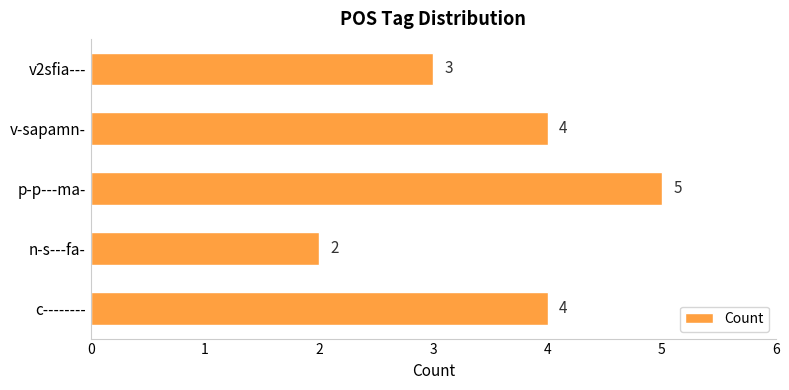

What is the ratio of the value at c-------- to the value at p-p---ma-?

0.8